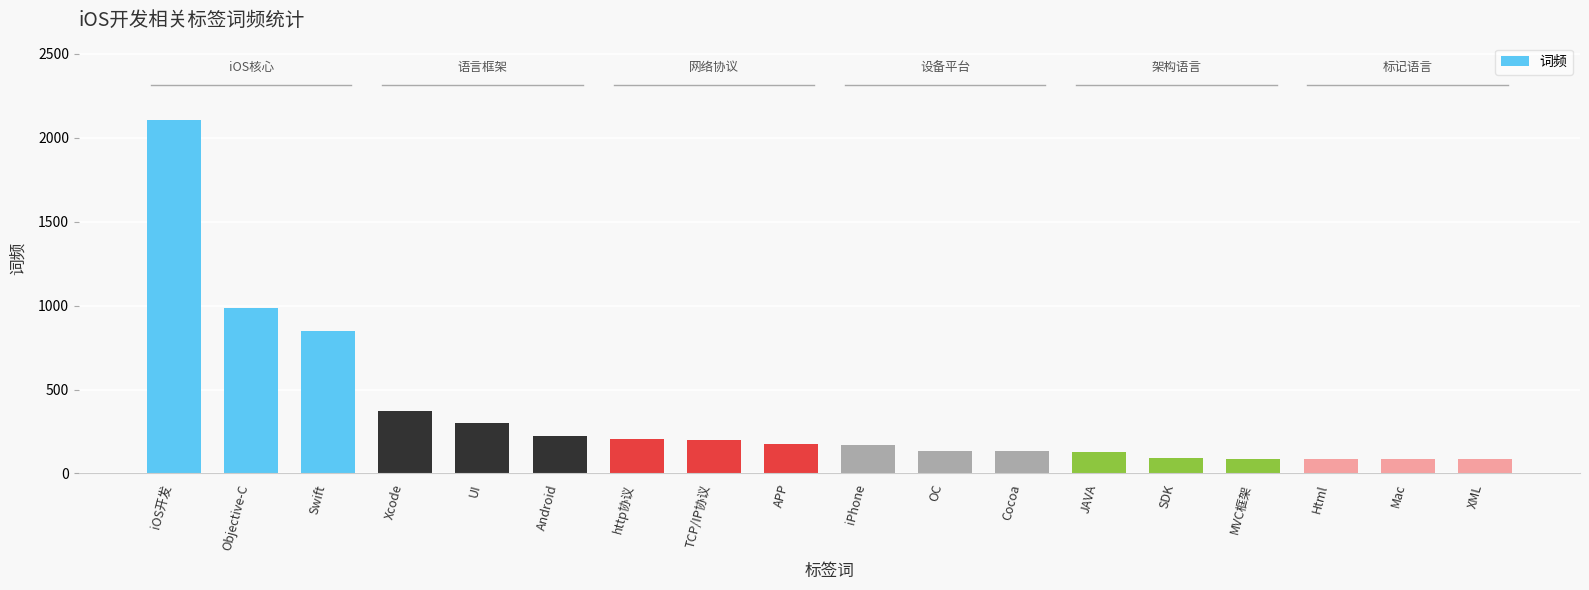

What value does the data have at TCP/IP协议, to the nearest 50?

200